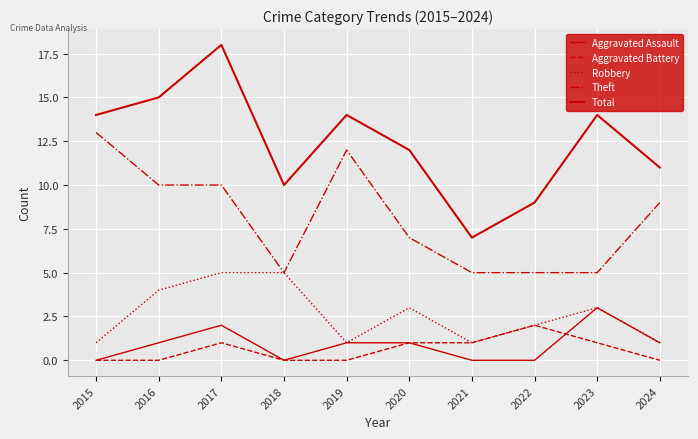

The value of Aggravated Battery at 2018 is 0. True or false?

True